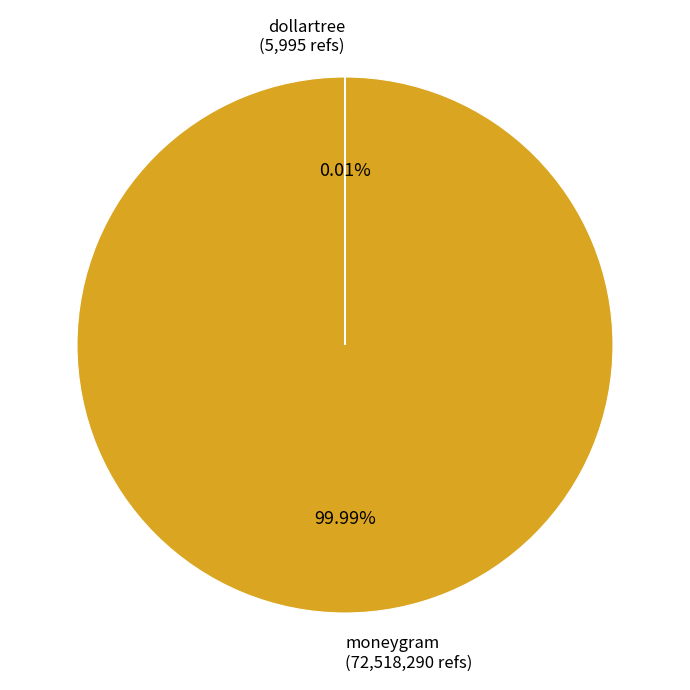

Which category accounts for the majority?

moneygram